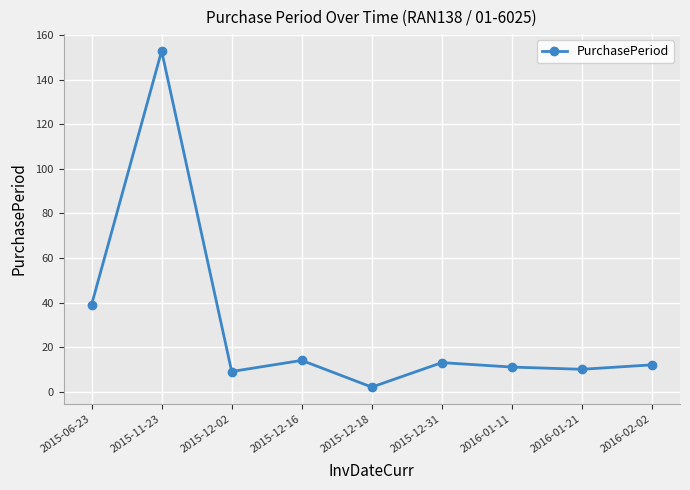

How many lines are shown in the chart?

1